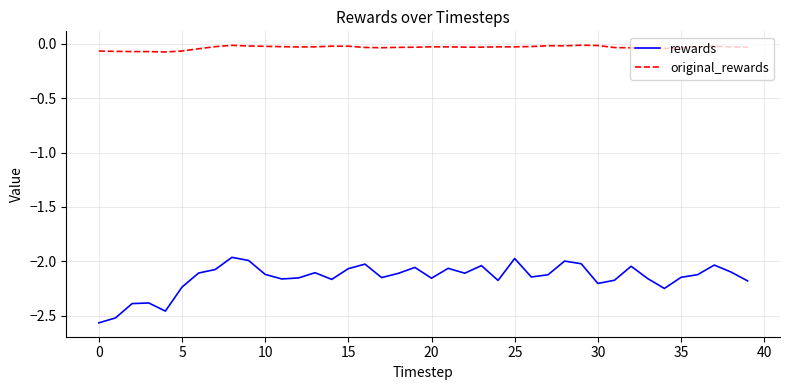

Which series has the largest total across all categories?

original_rewards